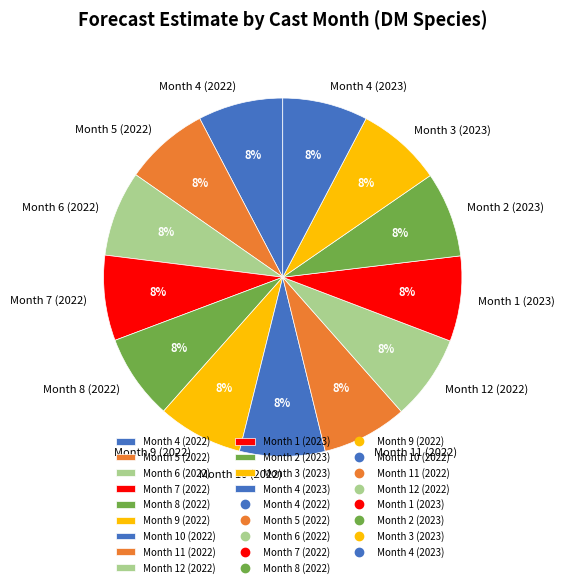

To the nearest percent, what is the average slice percentage?

8%